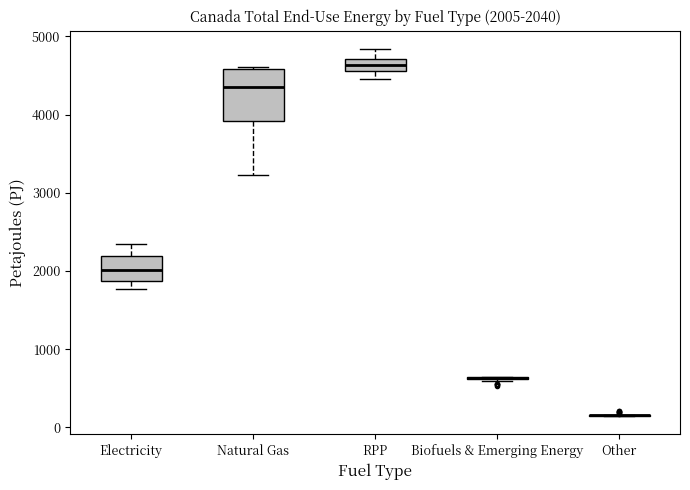

Which box is the tallest, from its lower edge to its upper edge?

Natural Gas